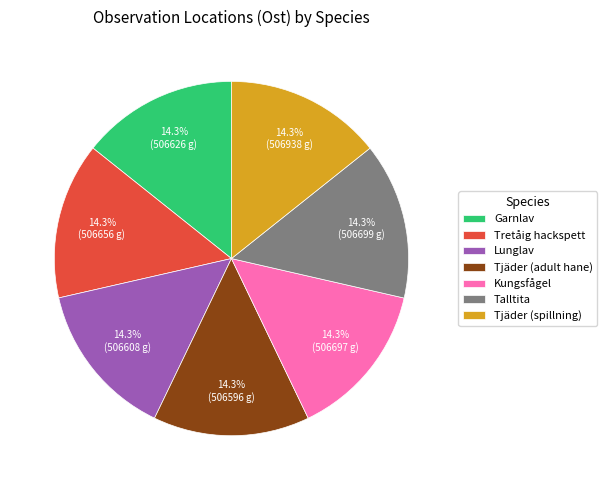

True or false: Tretåig hackspett accounts for 14% of the total.

True